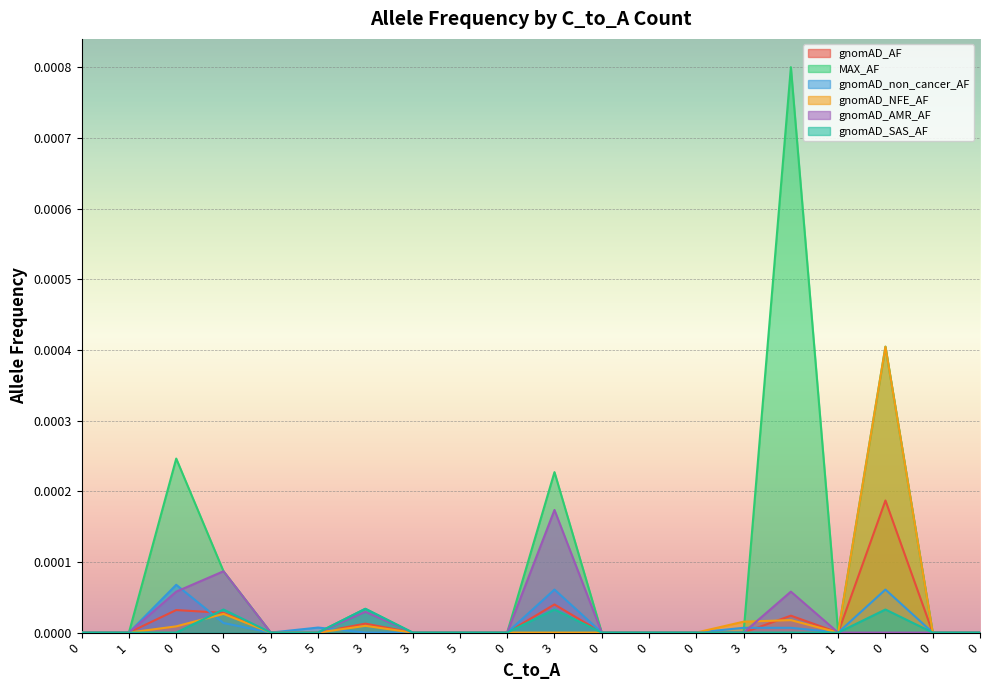

After their last crossing, which series has the higher values: gnomAD_non_cancer_AF or gnomAD_NFE_AF?

gnomAD_NFE_AF